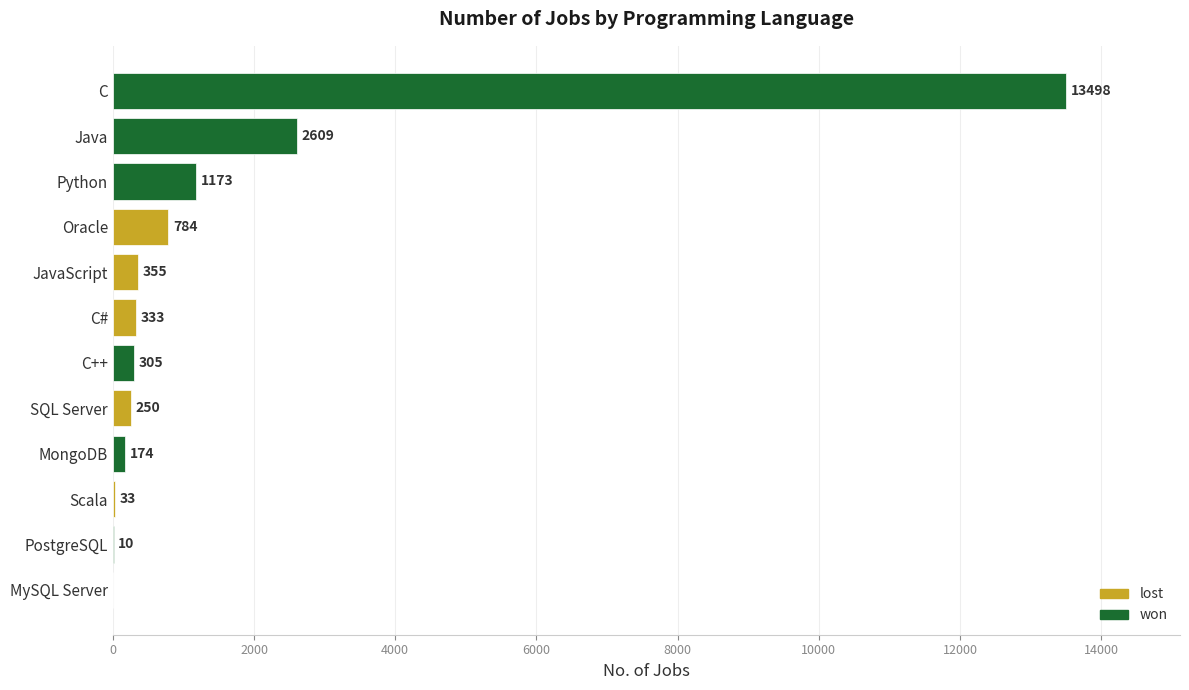

How many data points does each series have?

12